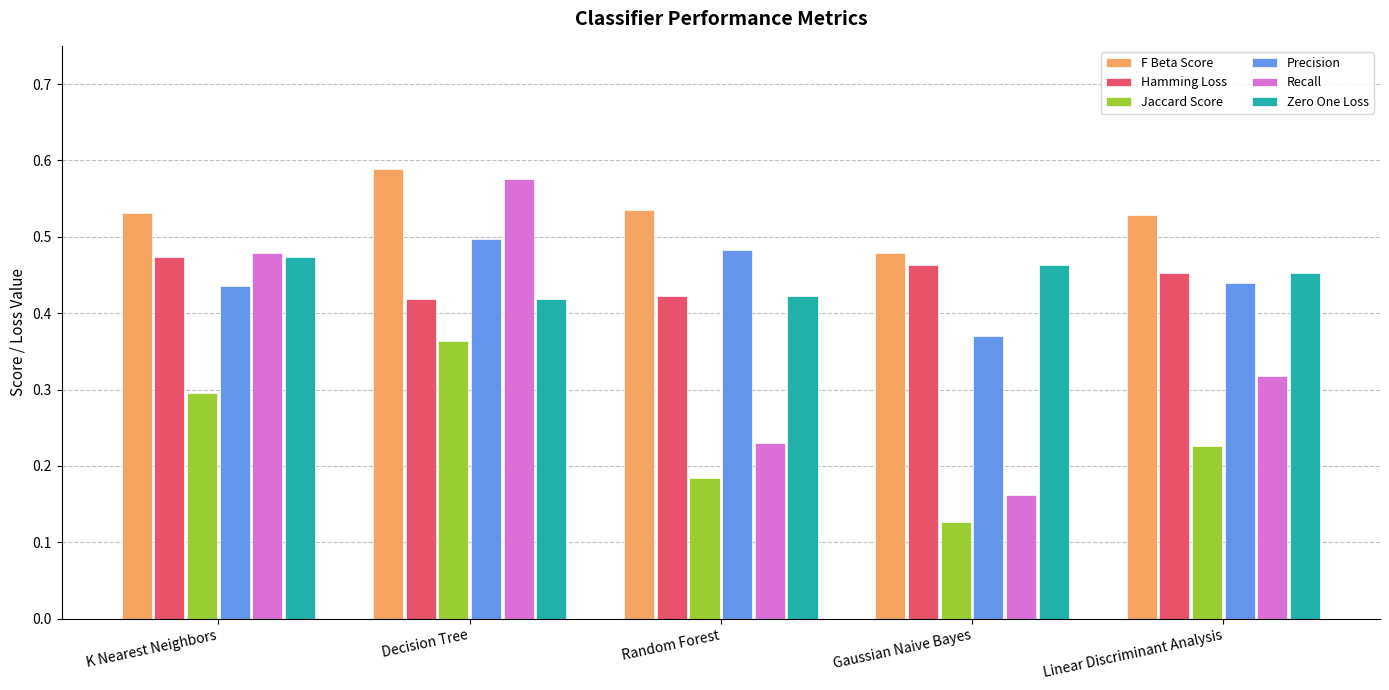

At which category is the sum across all series the highest?

Decision Tree